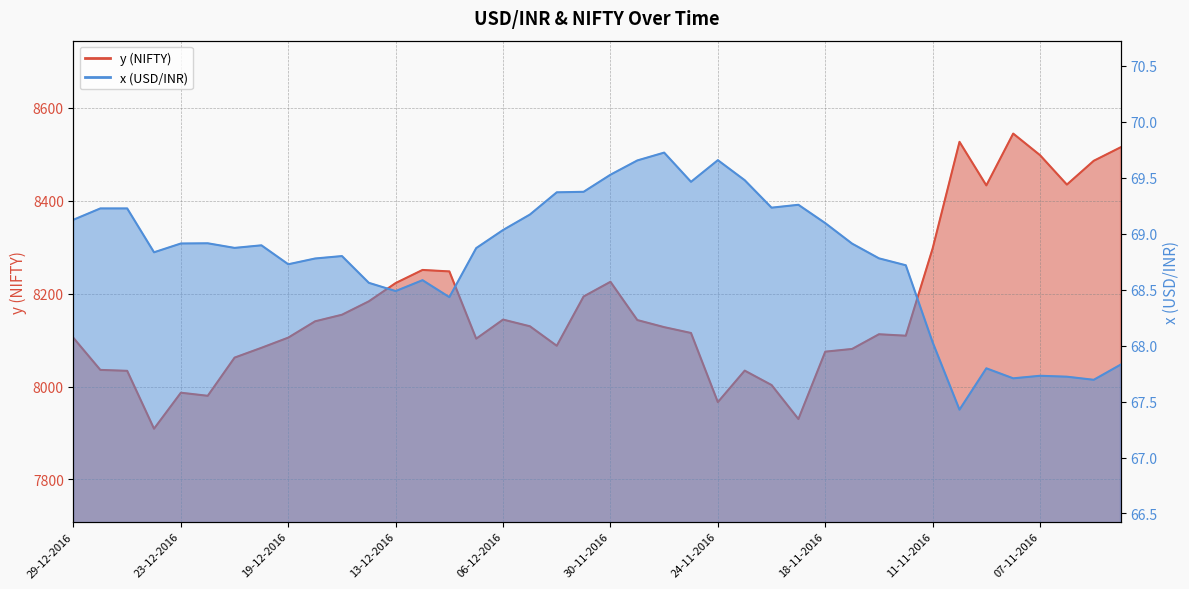

How many lines are shown in the chart?

2